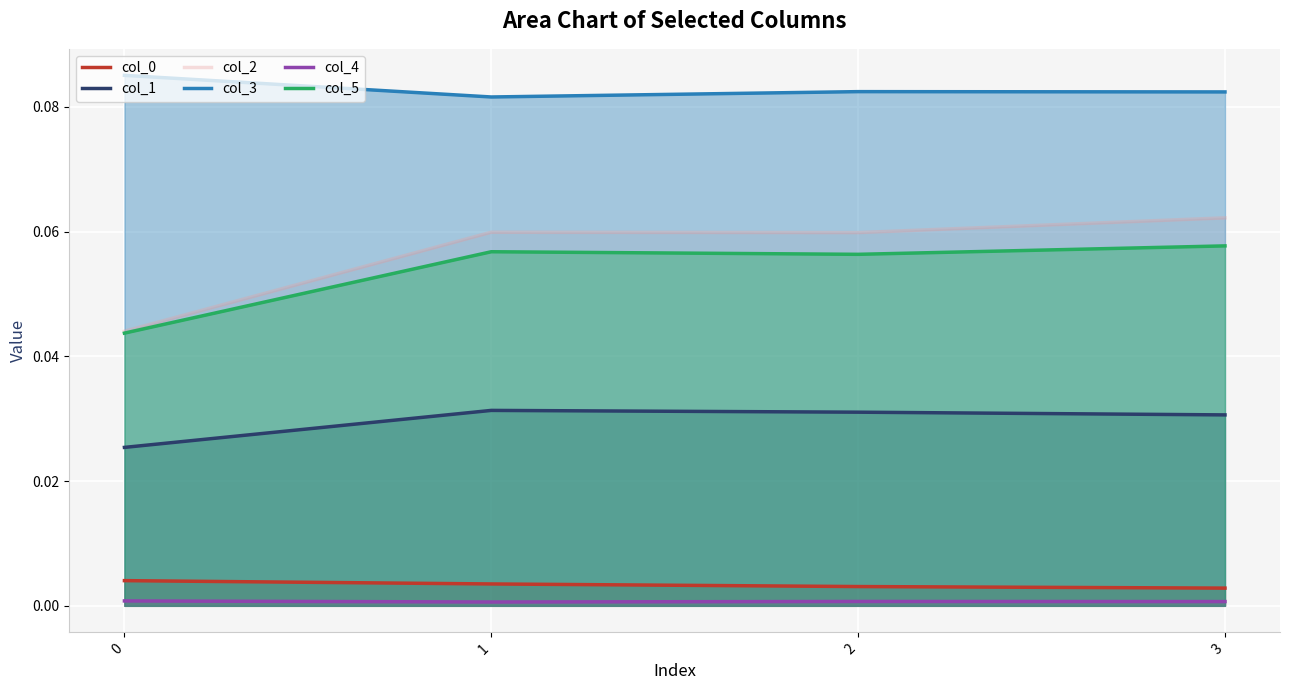

True or false: col_0 has more than 1 interior local peaks.

False